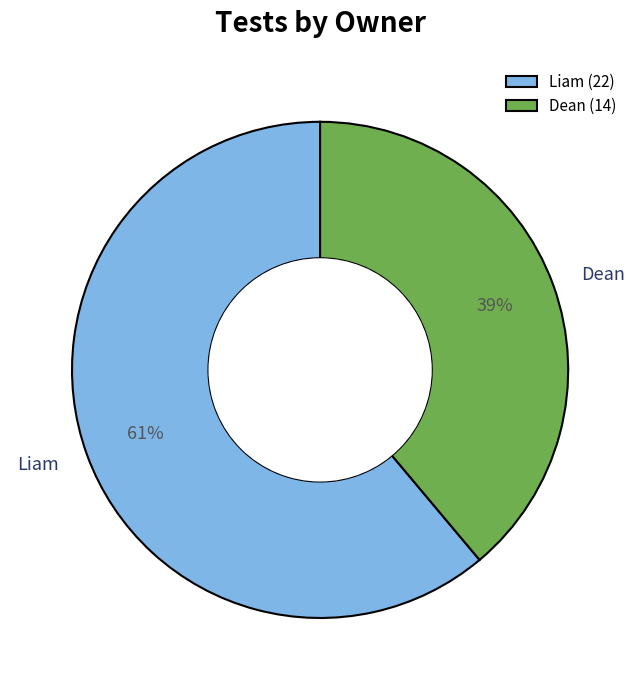

Is it true that Dean is 26% of the pie?

False